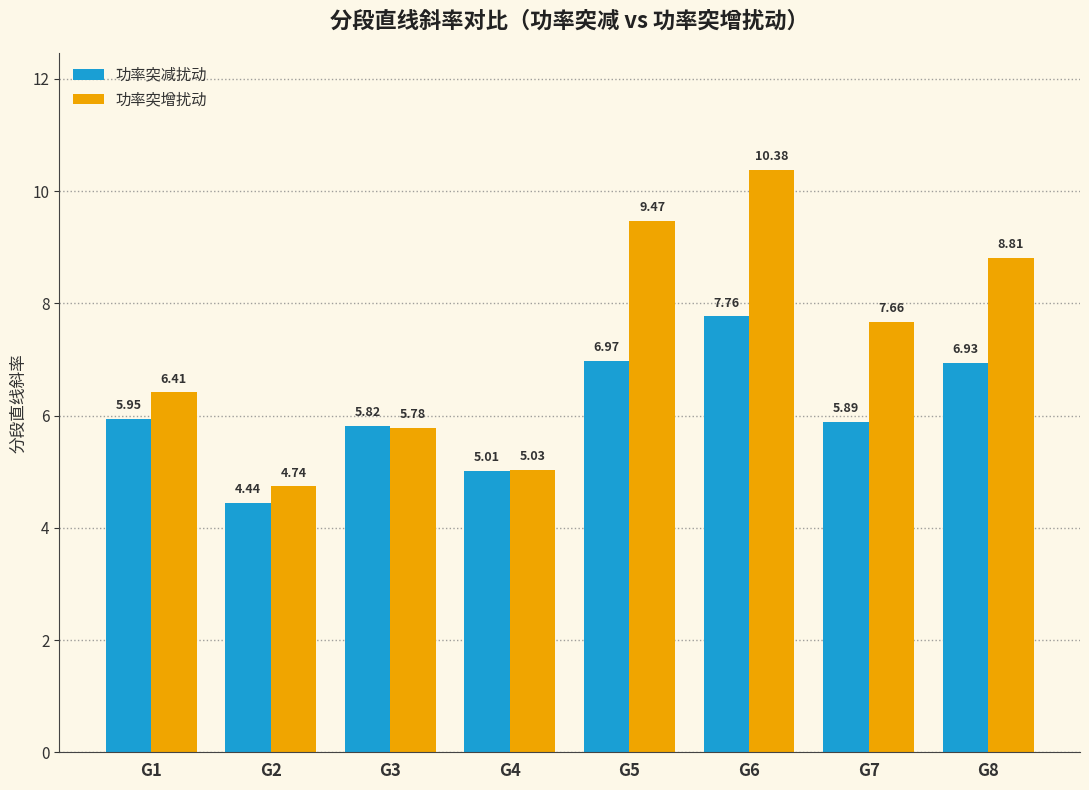

Which category has the highest value in the 功率突减扰动 series?

G6